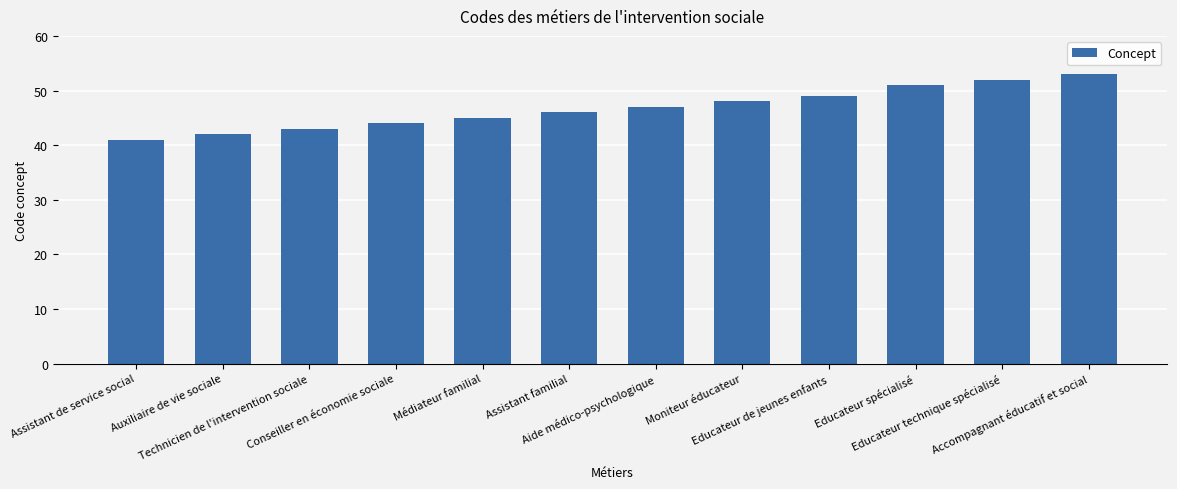

What position from the left is Educateur technique spécialisé?

11